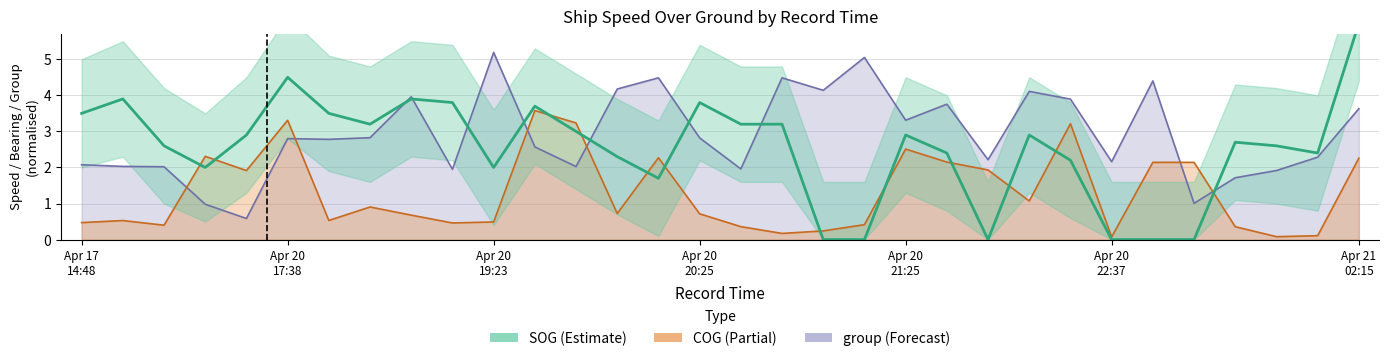

Between 2024-04-20 20:35:50 and 2024-04-20 19:50:21, which is larger?

2024-04-20 20:35:50